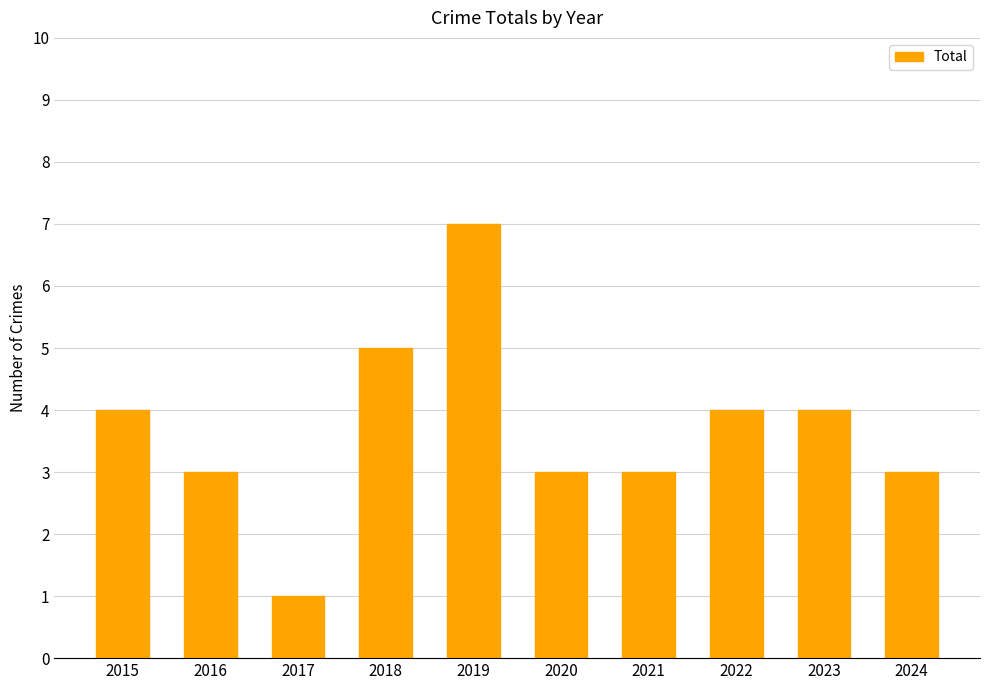

Reading left to right, extract all data points from this chart.

2015=4	2016=3	2017=1	2018=5	2019=7	2020=3	2021=3	2022=4	2023=4	2024=3